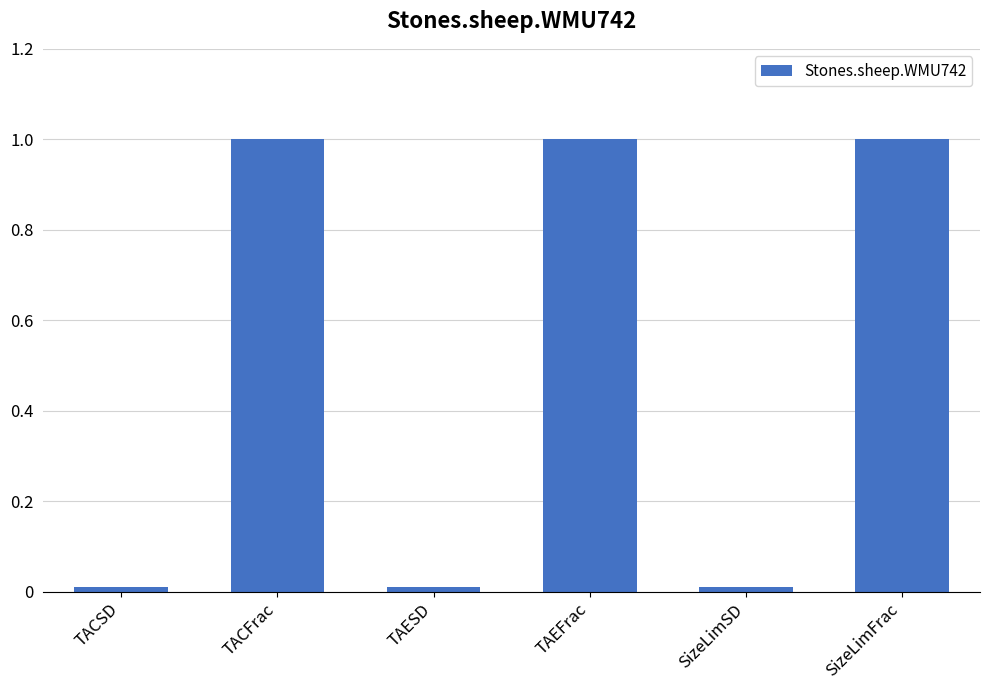

How many bars are there in total?

6